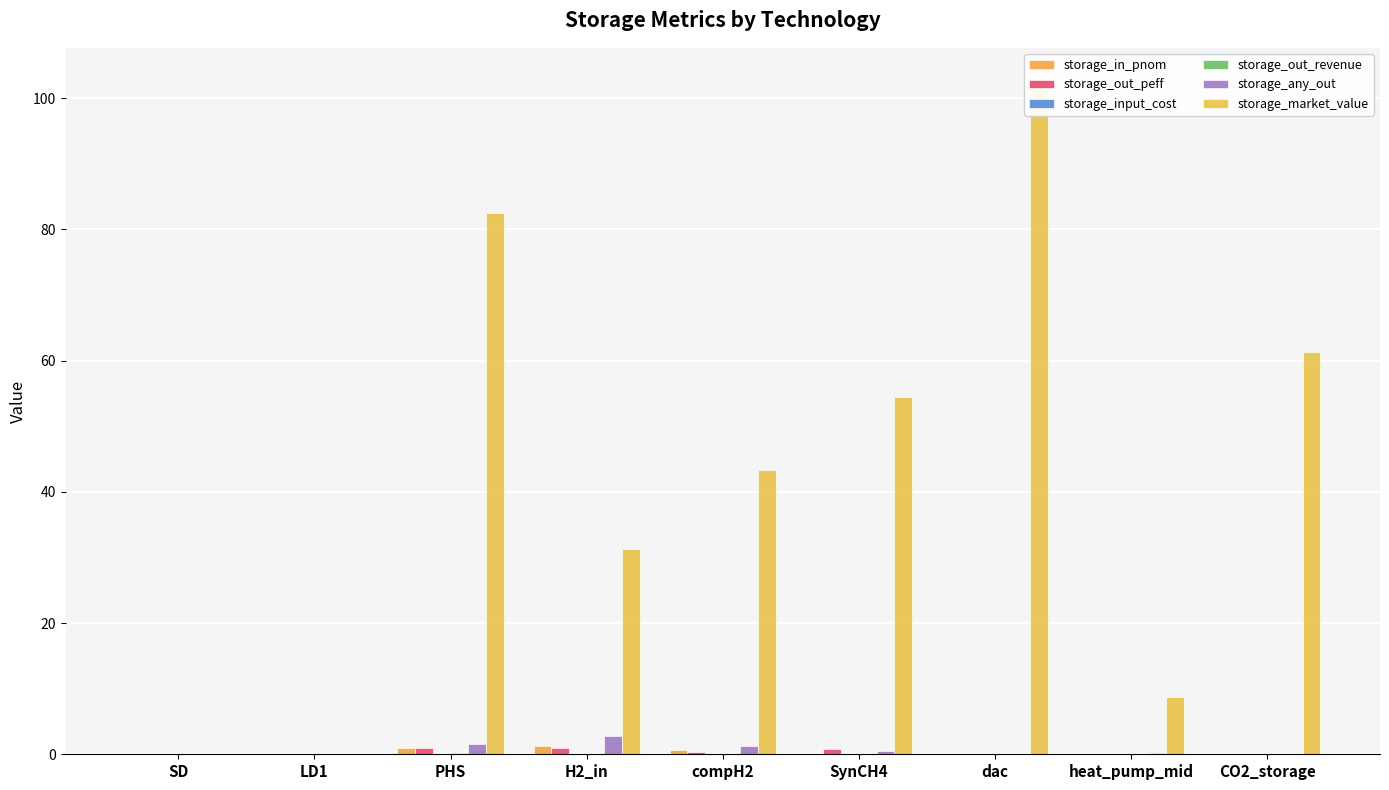

What position from the left is heat_pump_mid?

8